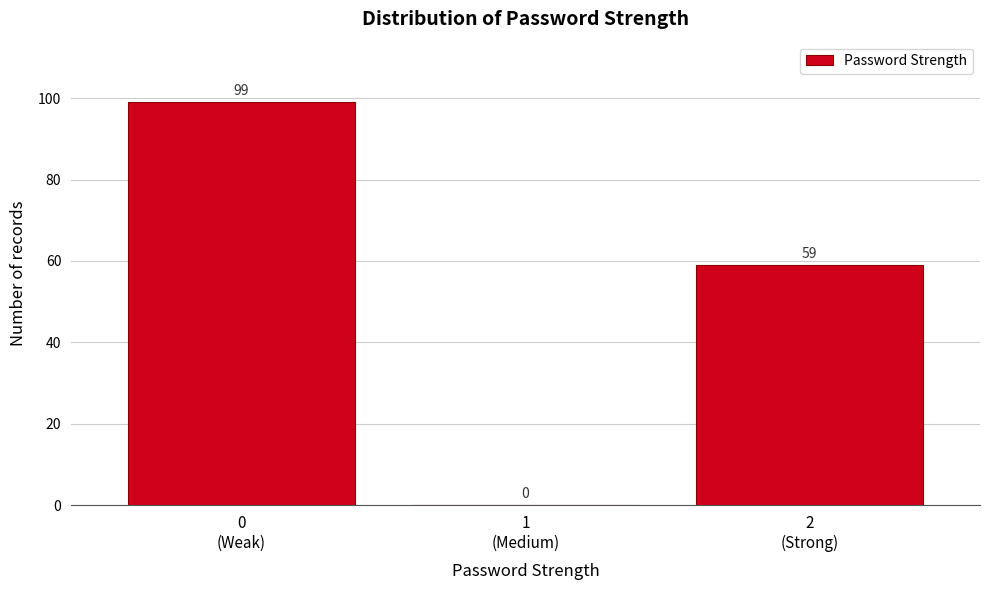

What is the maximum value shown in the chart?

99